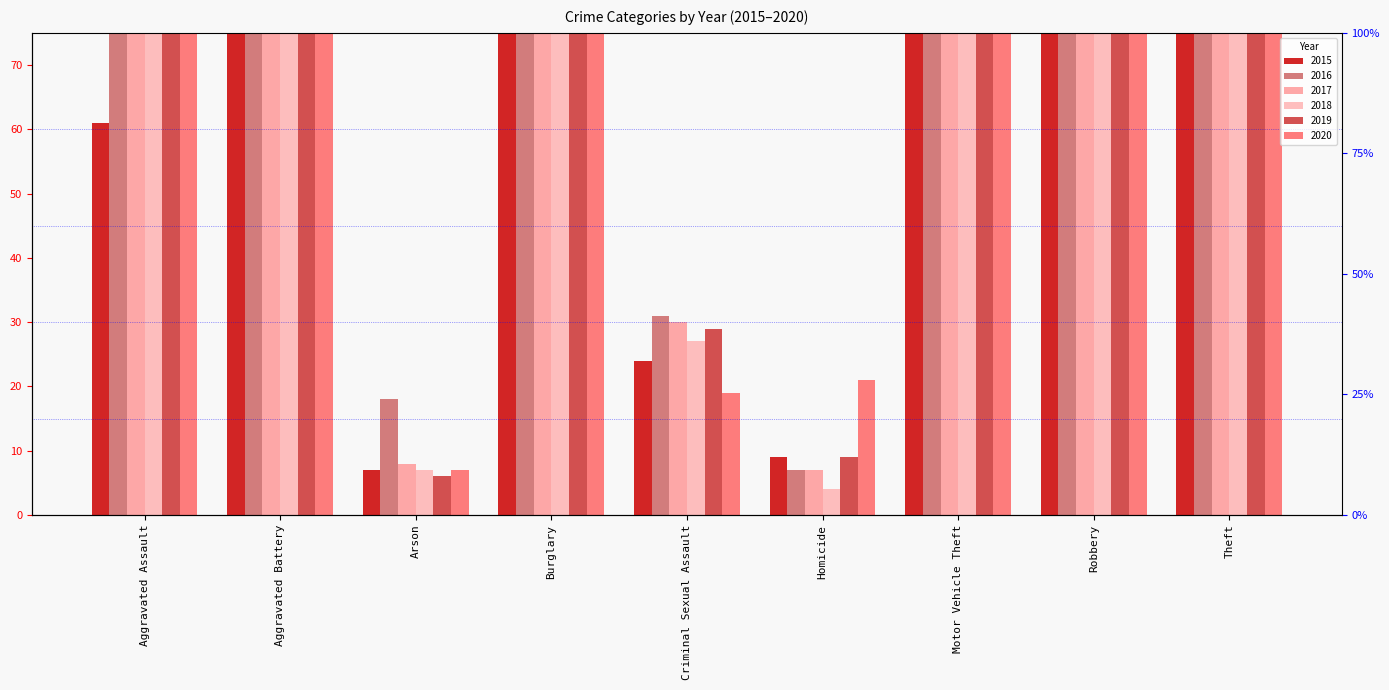

Reading left to right, transcribe all the data shown in this chart.

2015: 61	115	7	121	24	9	152	117	563
2016: 113	139	18	141	31	7	184	180	606
2017: 95	136	8	148	30	7	170	175	654
2018: 89	136	7	137	27	4	184	144	588
2019: 83	133	6	114	29	9	166	108	626
2020: 97	135	7	91	19	21	126	89	416